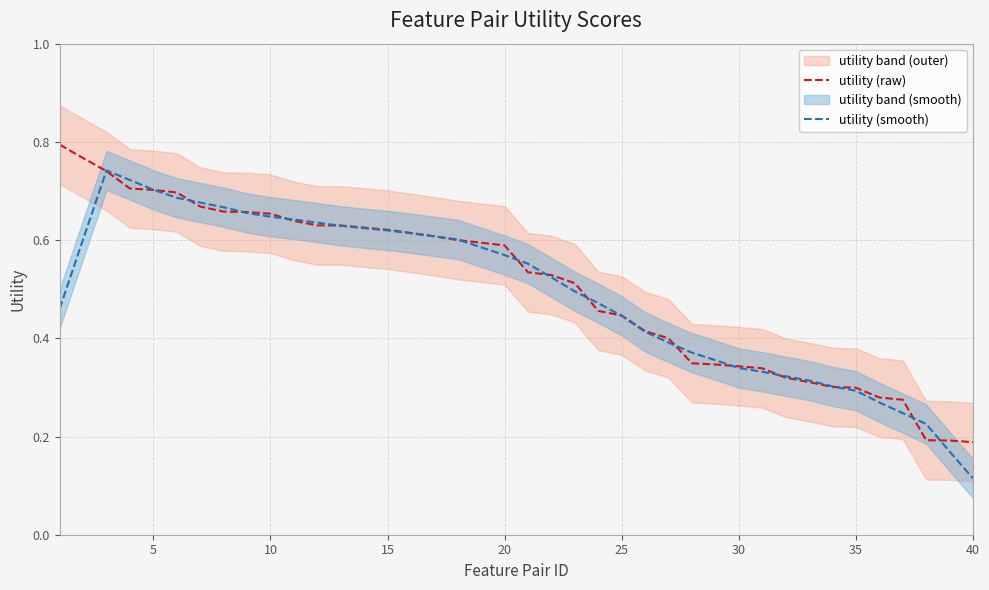

Rank the series by their average value, from lowest to highest.

utility (smooth), utility (raw)